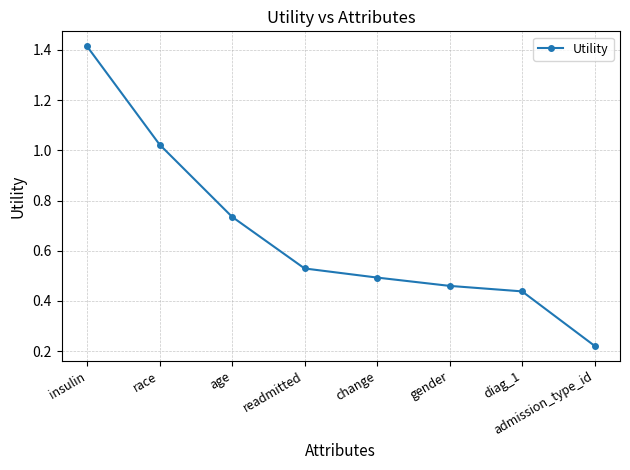

List the labels in order of value, smallest first.

admission_type_id, diag_1, gender, change, readmitted, age, race, insulin